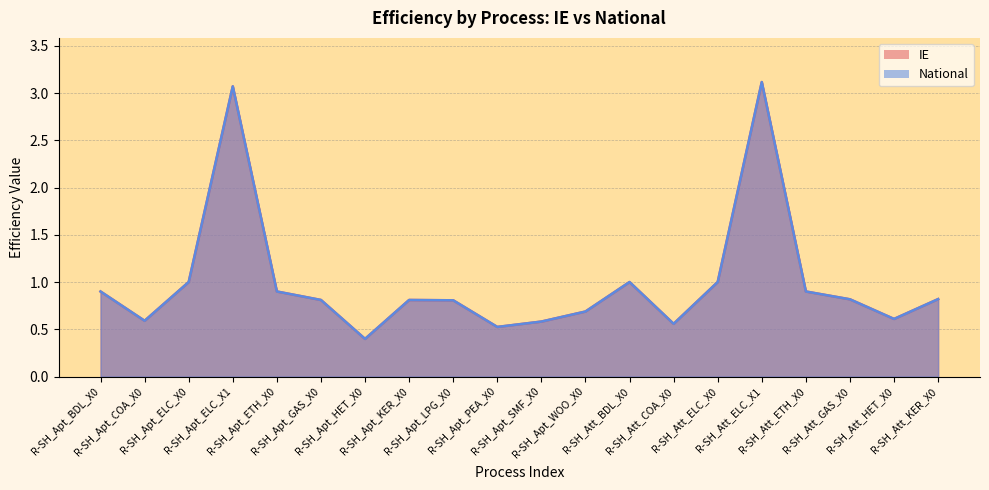

Which series has the largest range (max minus min)?

IE